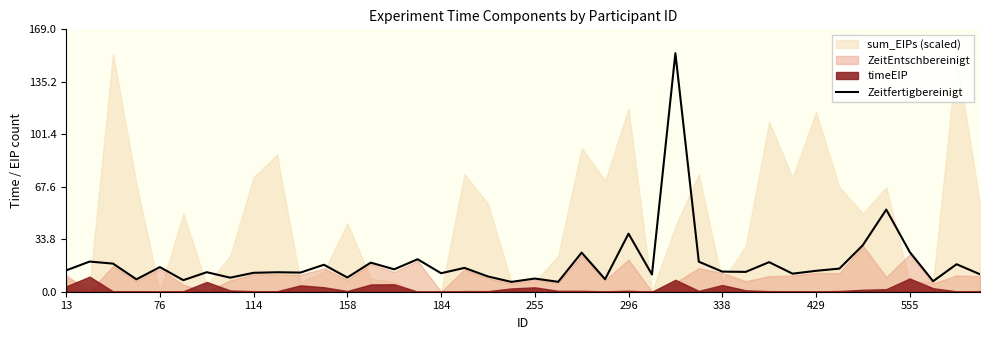

What is the difference between the maximum and minimum values?

147.3